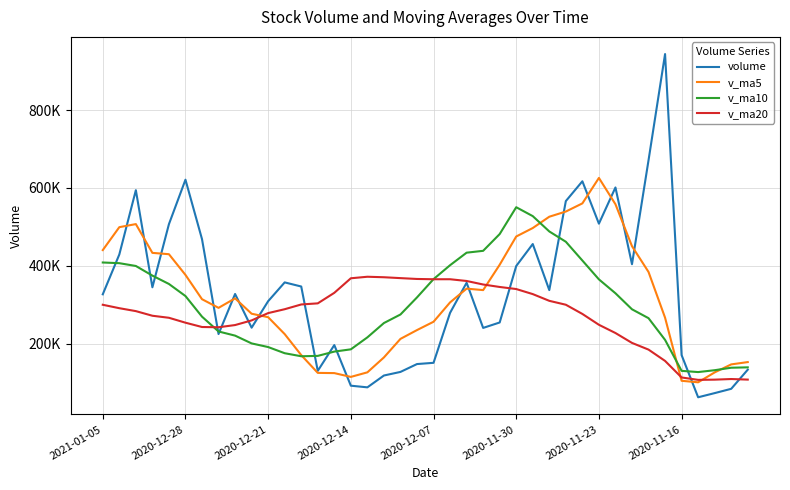

Rank the categories by v_ma20 value from lowest to highest.

36, 37, 39, 38, 35, 34, 33, 32, 31, 2020-11-16, 2020-11-23, 8, 30, 2020-11-30, 9, 2020-12-07, 2020-12-14, 29, 10, 2020-12-21, 11, 2020-12-28, 2021-01-05, 28, 12, 13, 27, 26, 14, 25, 24, 23, 22, 20, 21, 19, 15, 18, 17, 16